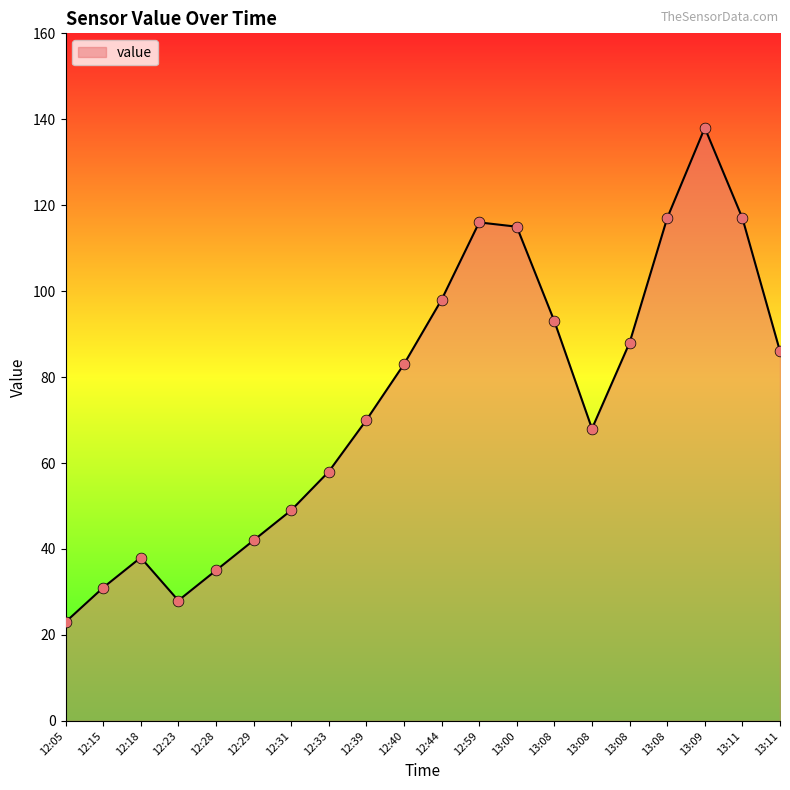

Between 12:28 and 12:15, which is larger?

12:28